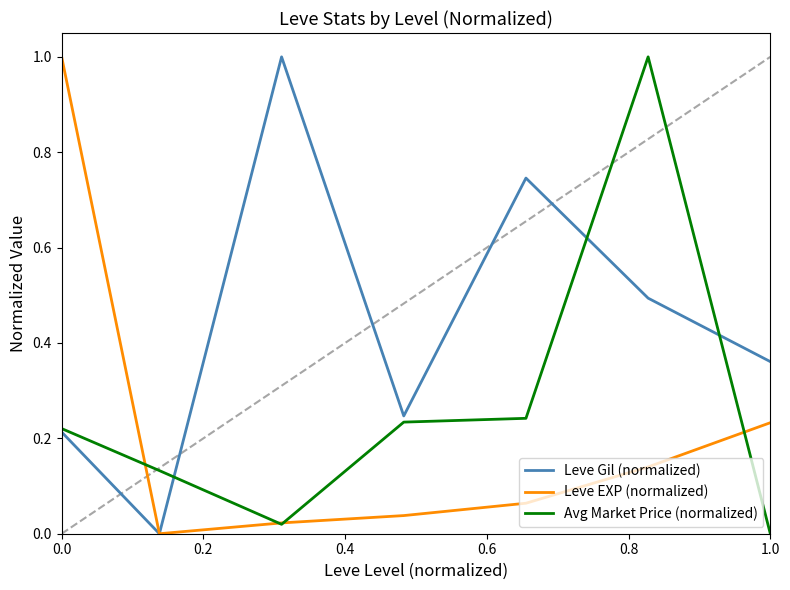

What is the highest value of the Leve EXP (normalized) series?

1.0